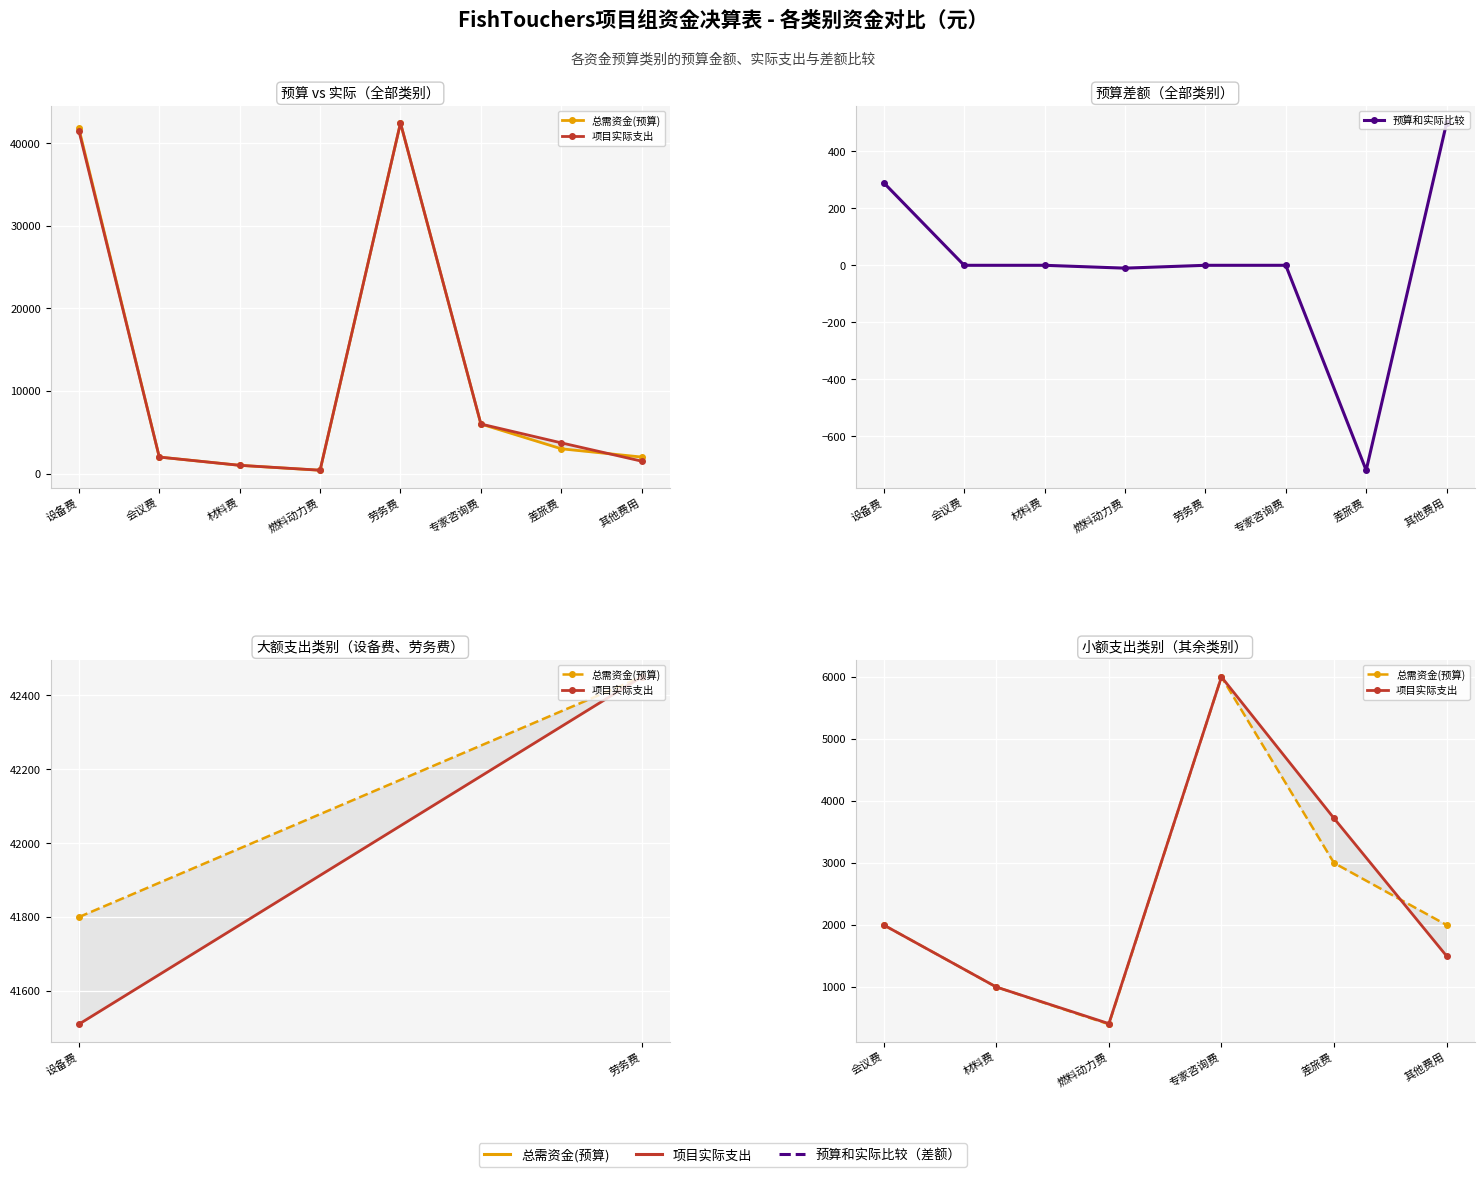

Read the 项目实际支出 value at 燃料动力费, to the nearest 100.

400